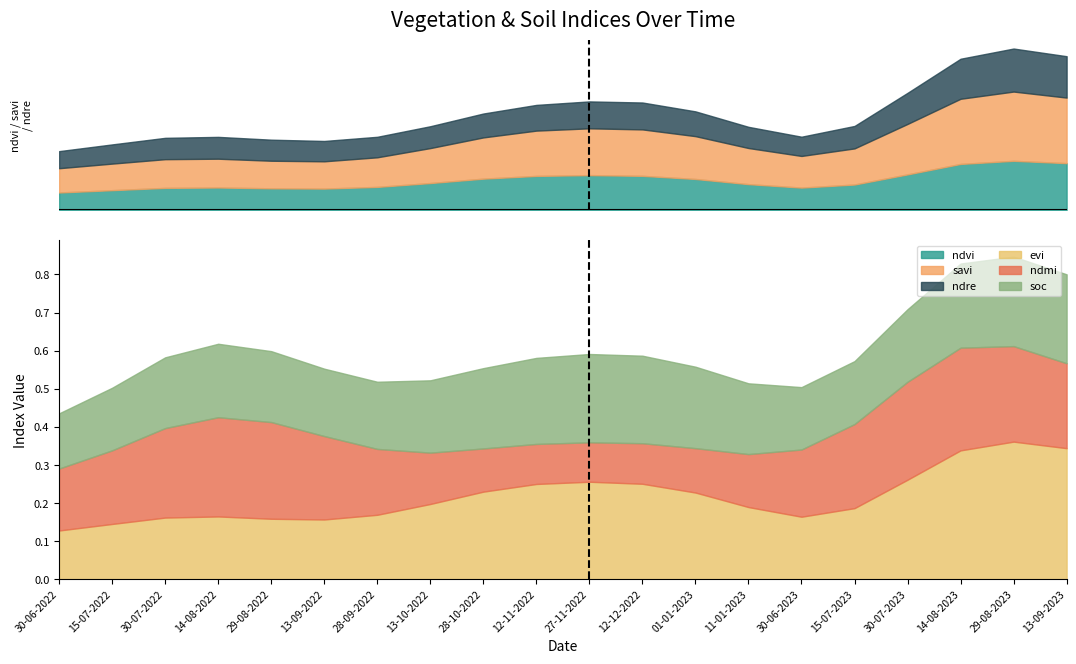

True or false: ndre has a value of 0.0 at 01-01-2023.

False